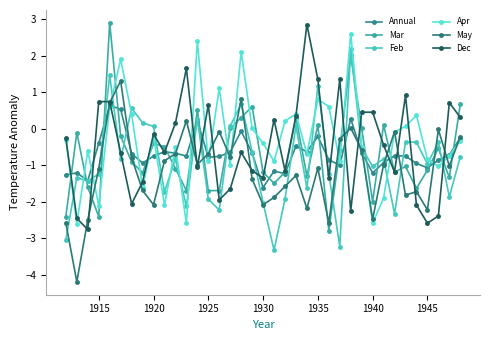

Does the chart have visible grid lines?

No